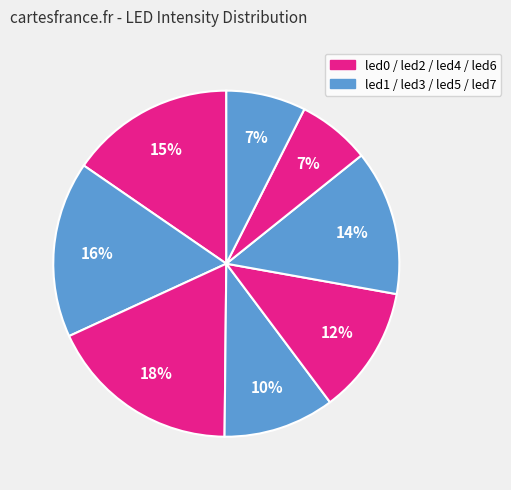

How many slices are in this pie chart?

8